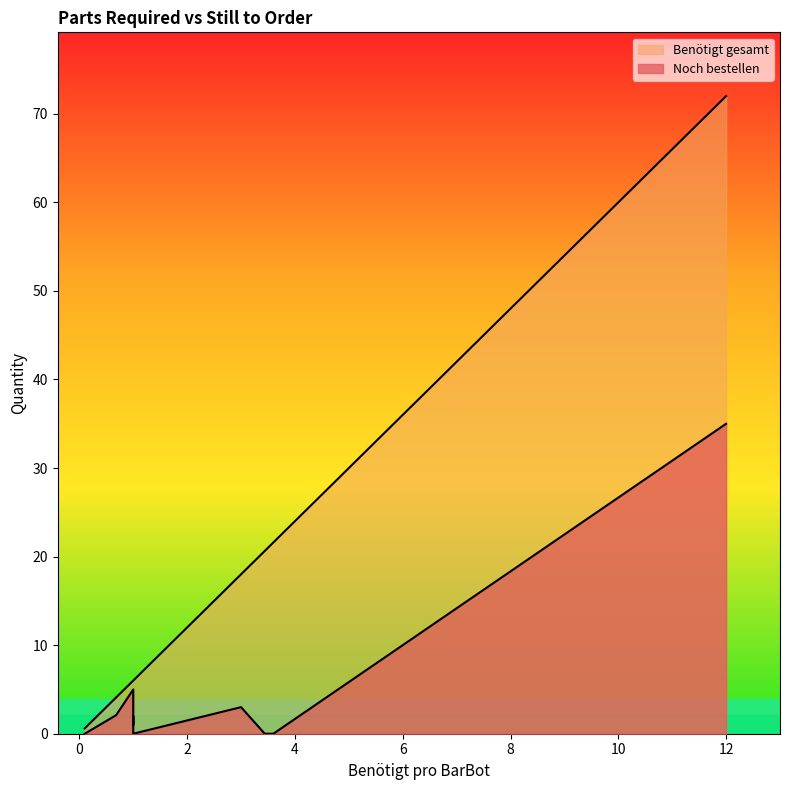

In Noch bestellen, how many points are lower than both neighbors (excluding endpoints)?

1